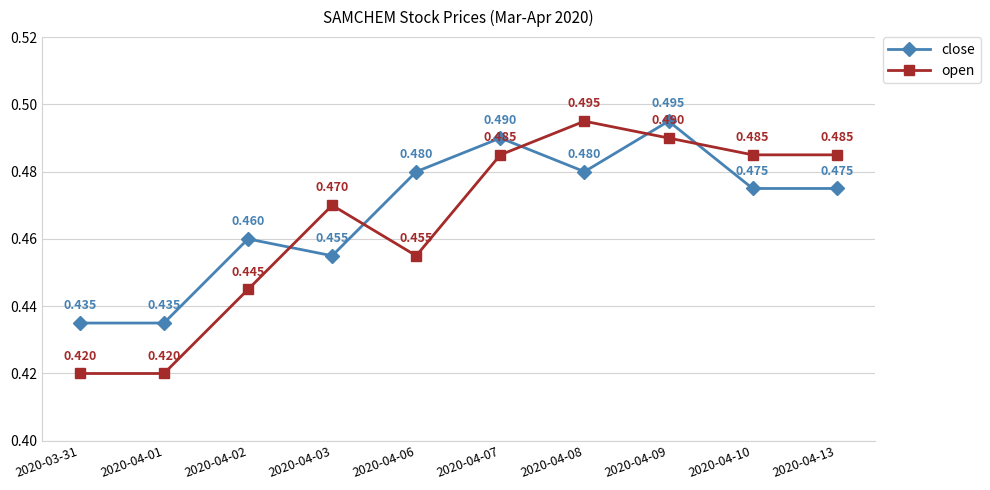

Rank the series at 2020-04-10 from highest to lowest value.

open, close